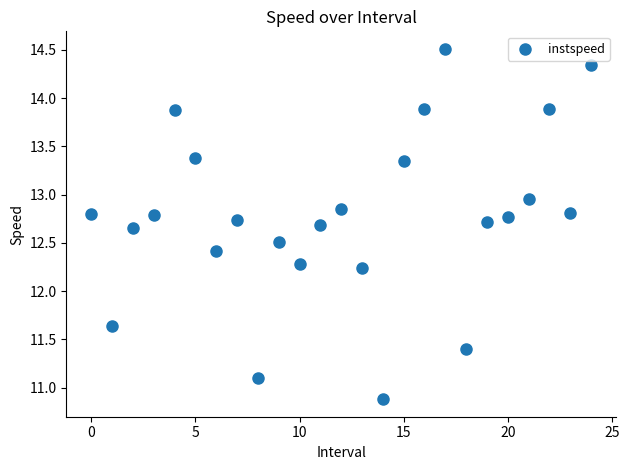

What is the range of Y values (max minus min)?

3.6